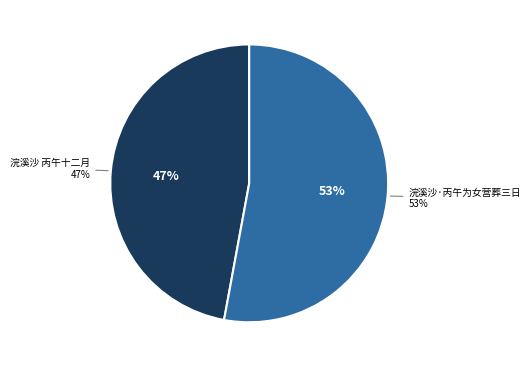

What is the ratio of the value at 浣溪沙 丙午十二月，碧鸡关路旁梅 to the value at 浣溪沙·丙午为女营葬三日，阴雨闷坐祠堂，接苏州筱石来函，因倚此阕?

0.9